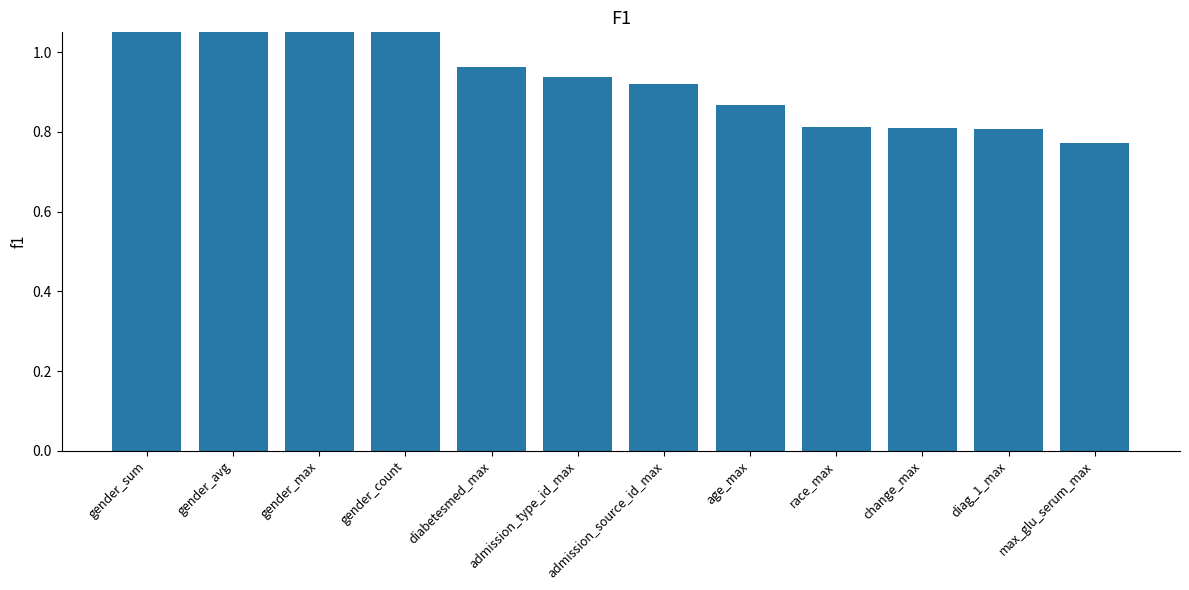

What is the label of the 1st bar from the right?

max_glu_serum_max